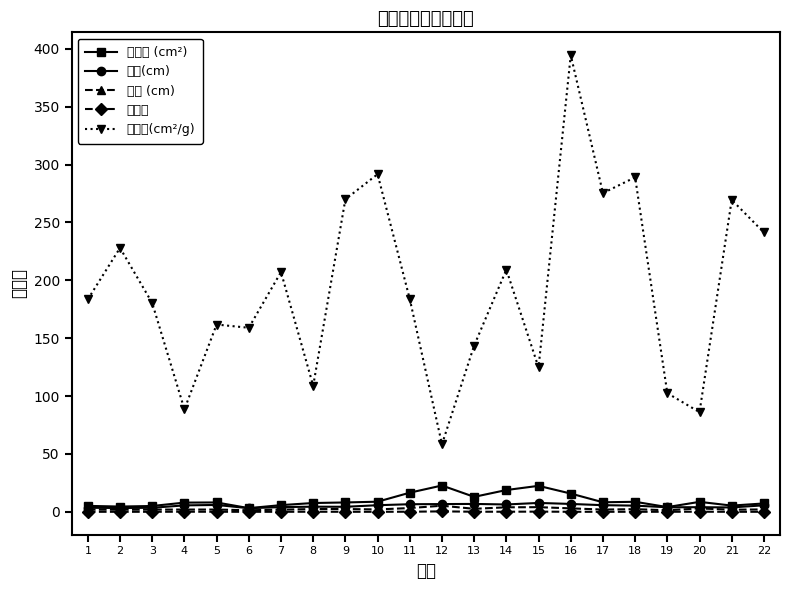

Between 2 and 20, which is larger?

20